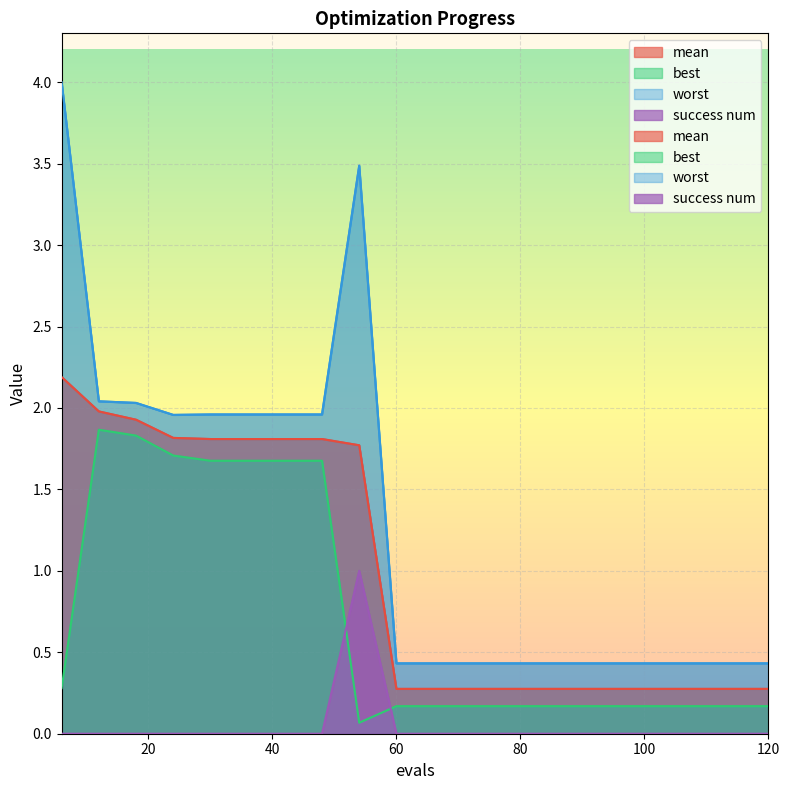

What is the difference between the highest and lowest values at 6?

4.0